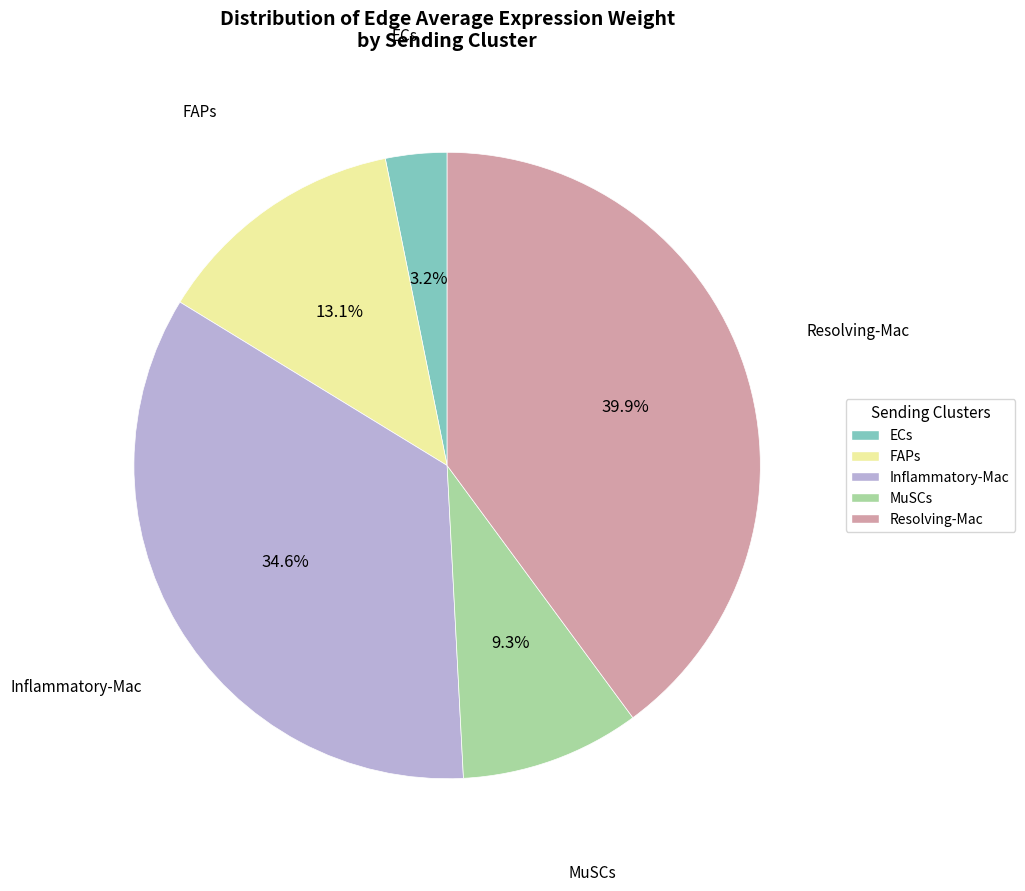

Which has a higher value, ECs or Resolving-Mac?

Resolving-Mac